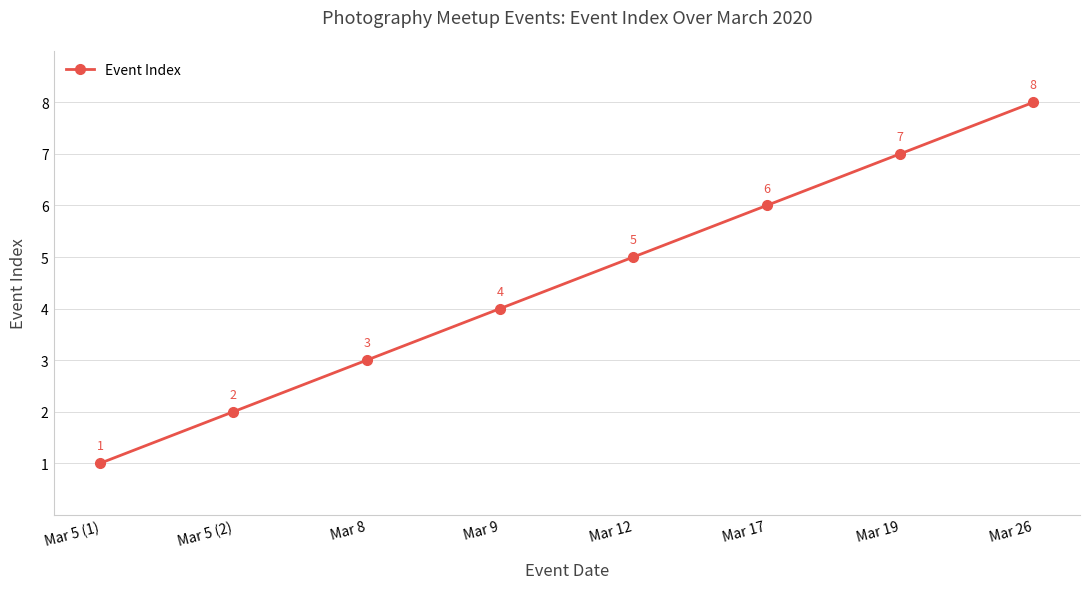

The chart shows a value of 5 at Mar 12. True or false?

True